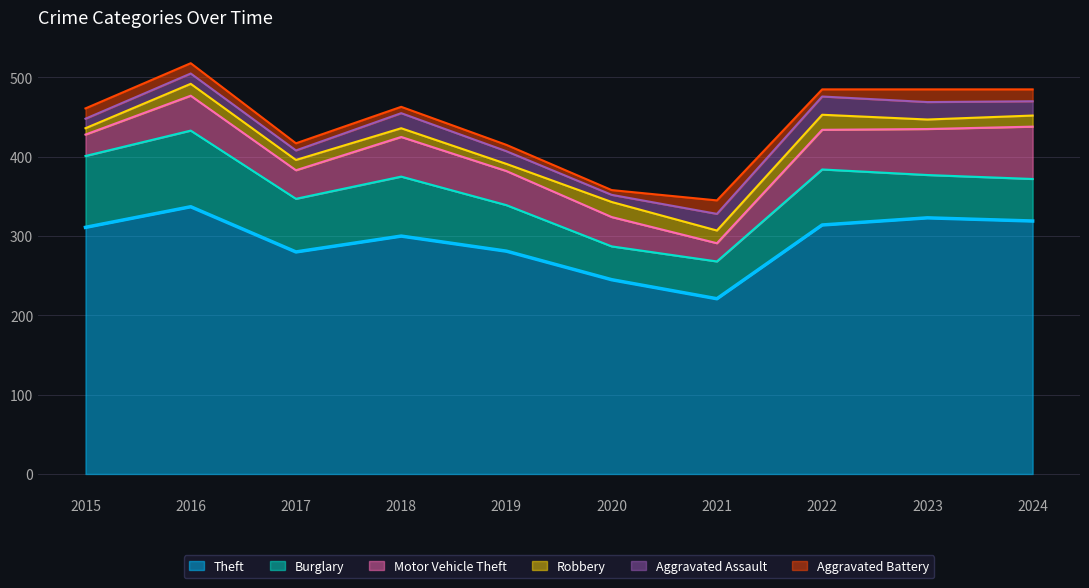

What is the lowest value of the Robbery series?

8